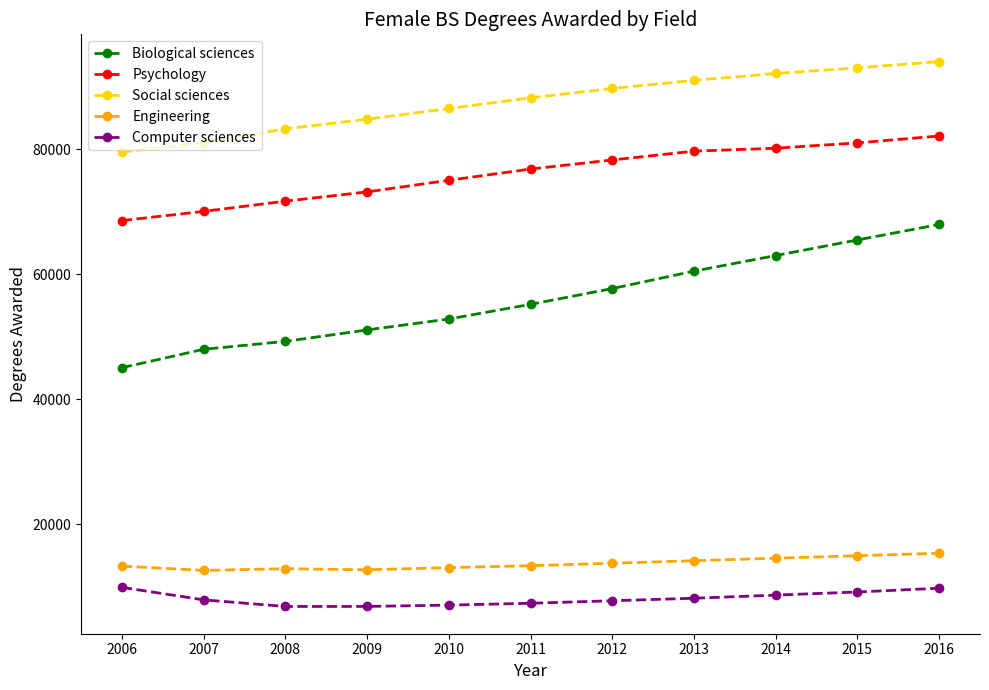

Rank the series by their maximum value, from highest to lowest.

Social sciences, Psychology, Biological sciences, Engineering, Computer sciences